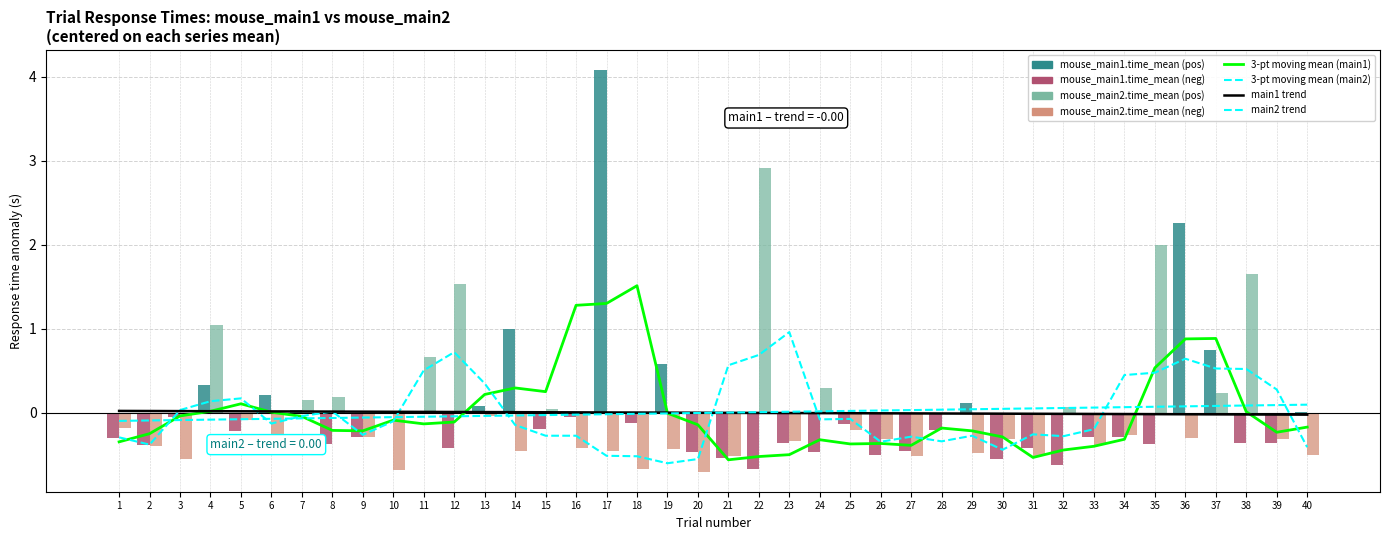

How many positive values does the mouse_main2.time_mean series have?

12